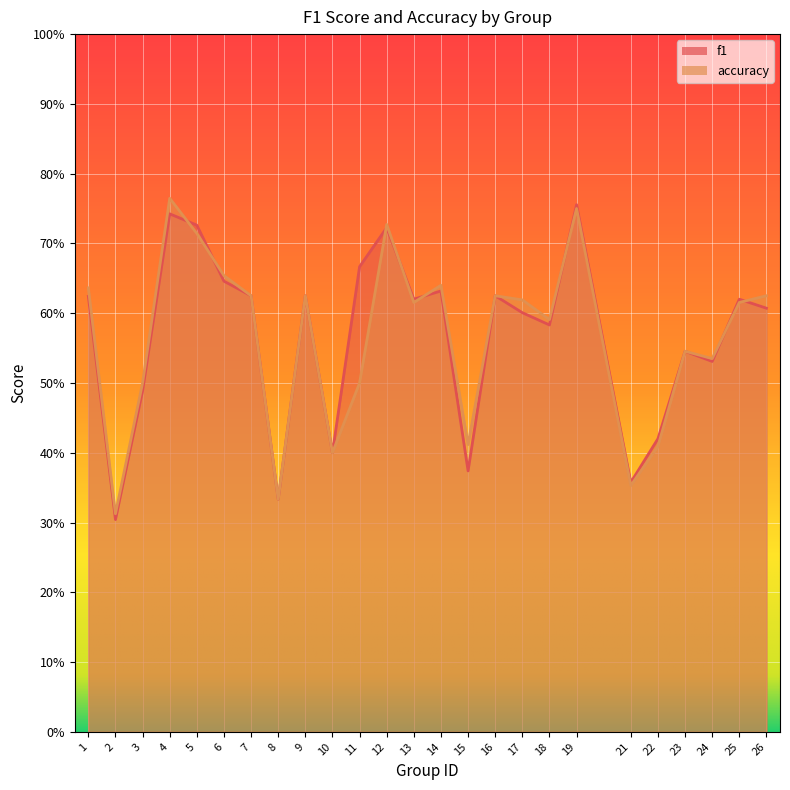

What is the value of the f1 point at the 3rd from the left?

0.5